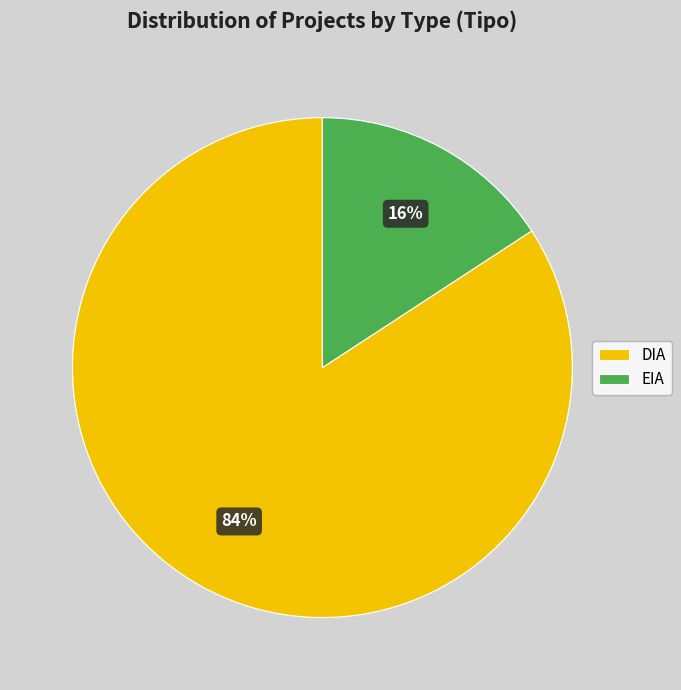

What is the largest slice in the pie chart?

DIA